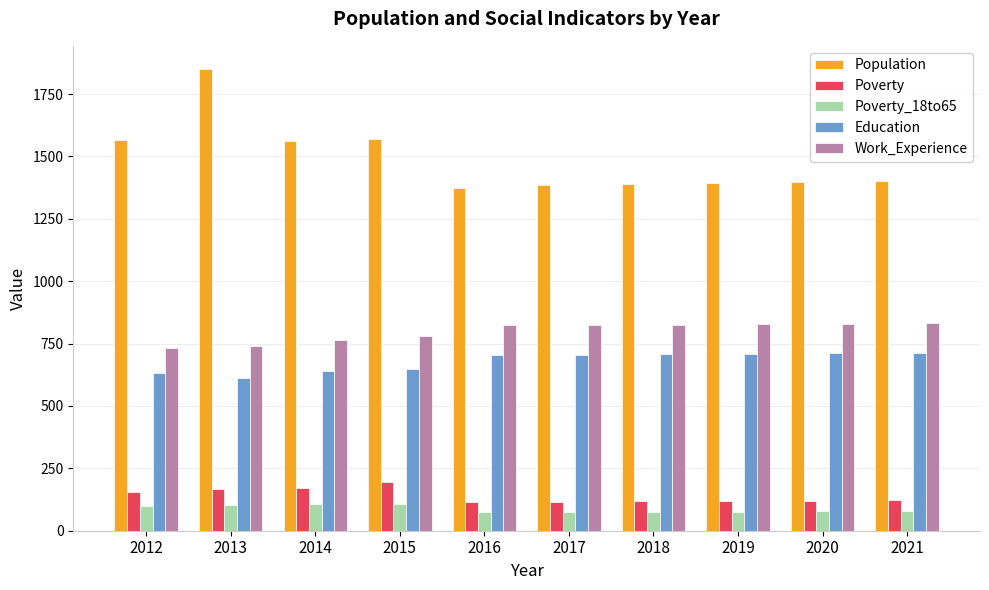

How many data points does each series have?

10